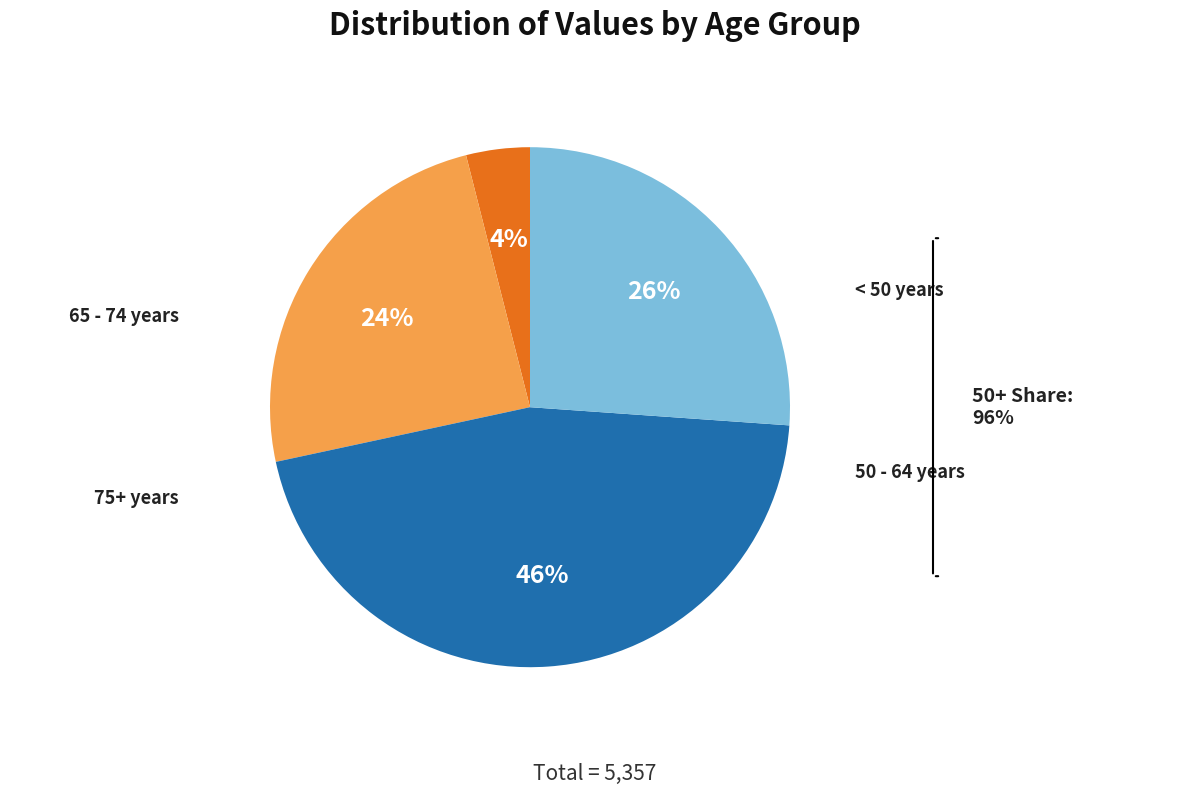

To the nearest percent, what is the average slice percentage?

25%